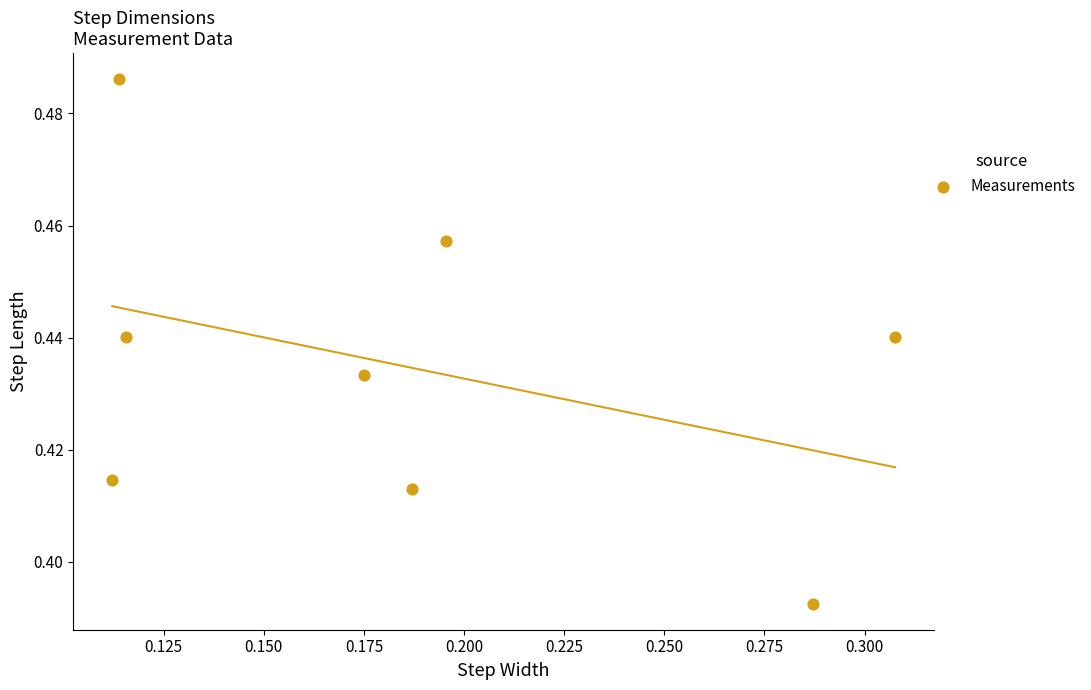

Count the number of points in this scatter plot.

8